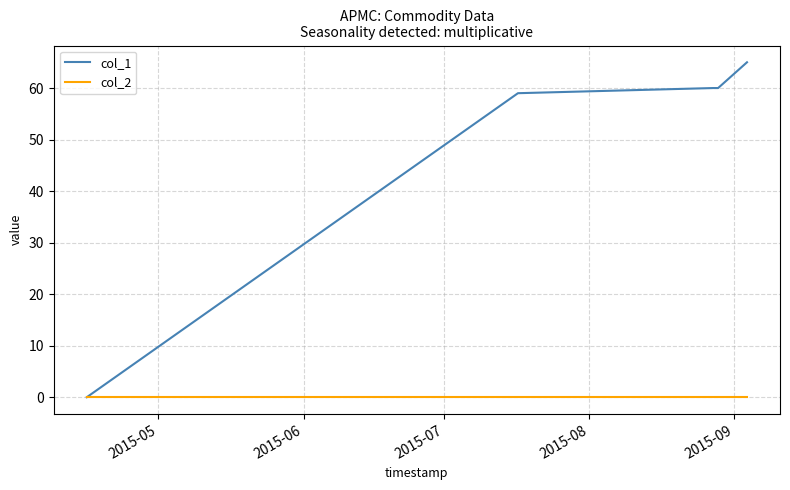

What are all the series names shown in the legend?

col_1, col_2